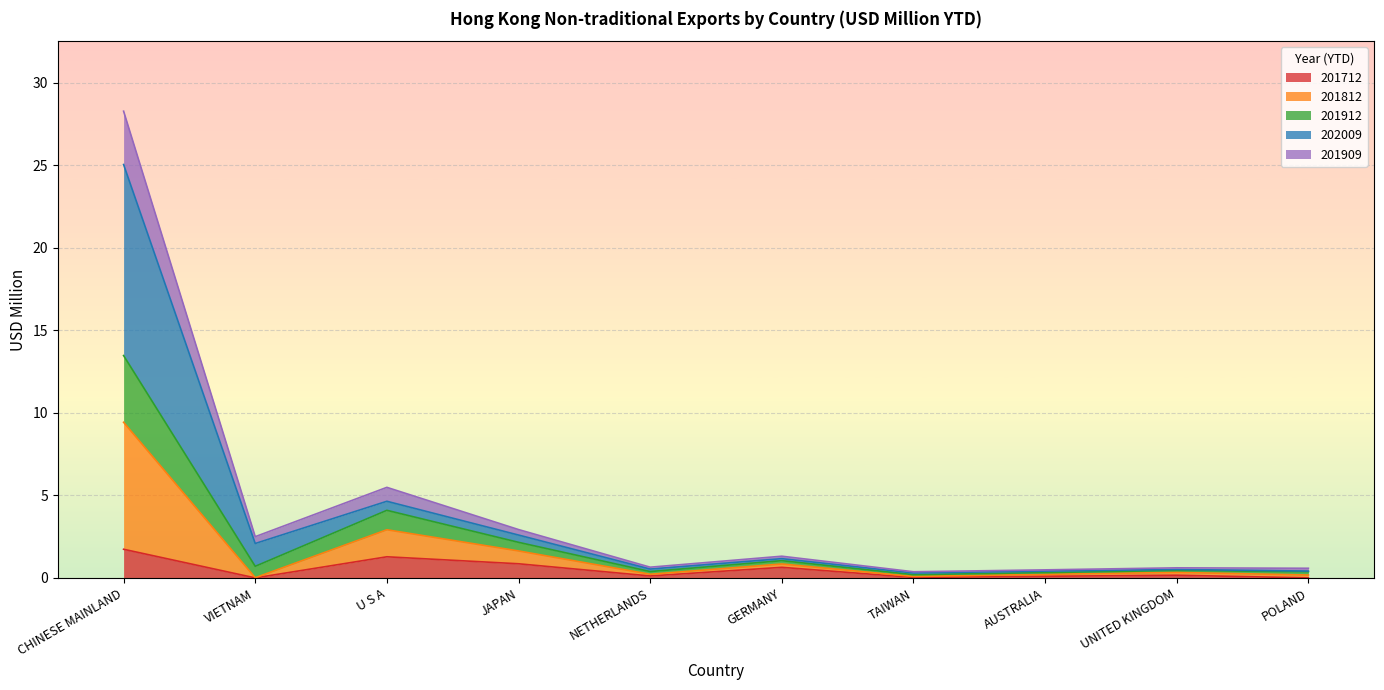

True or false: 201712 has a value of 1.7 at CHINESE MAINLAND.

True